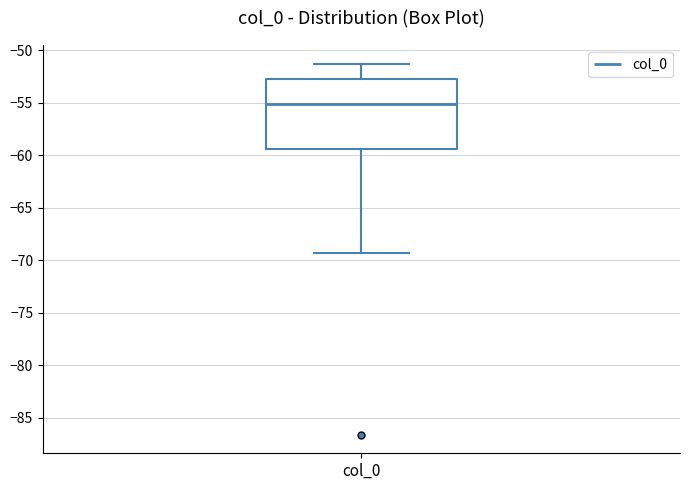

Transcribe this box plot: give where the median line is, the range the box spans, and where the two whiskers end, as read against the y-axis. The values are not printed on the chart, so give them approximately, as read against the axis.

median -55.0, box -59.5 to -53.0, whiskers -69.5 to -51.5